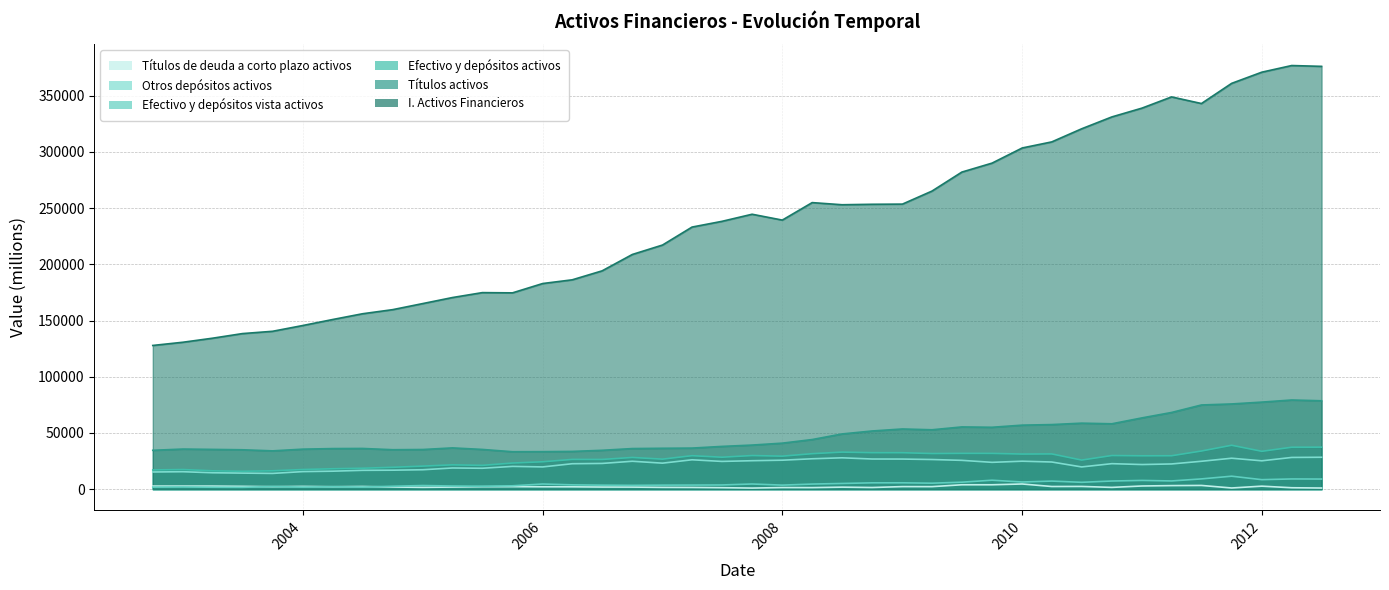

True or false: Otros depósitos activos and Títulos activos intersect in this chart.

False